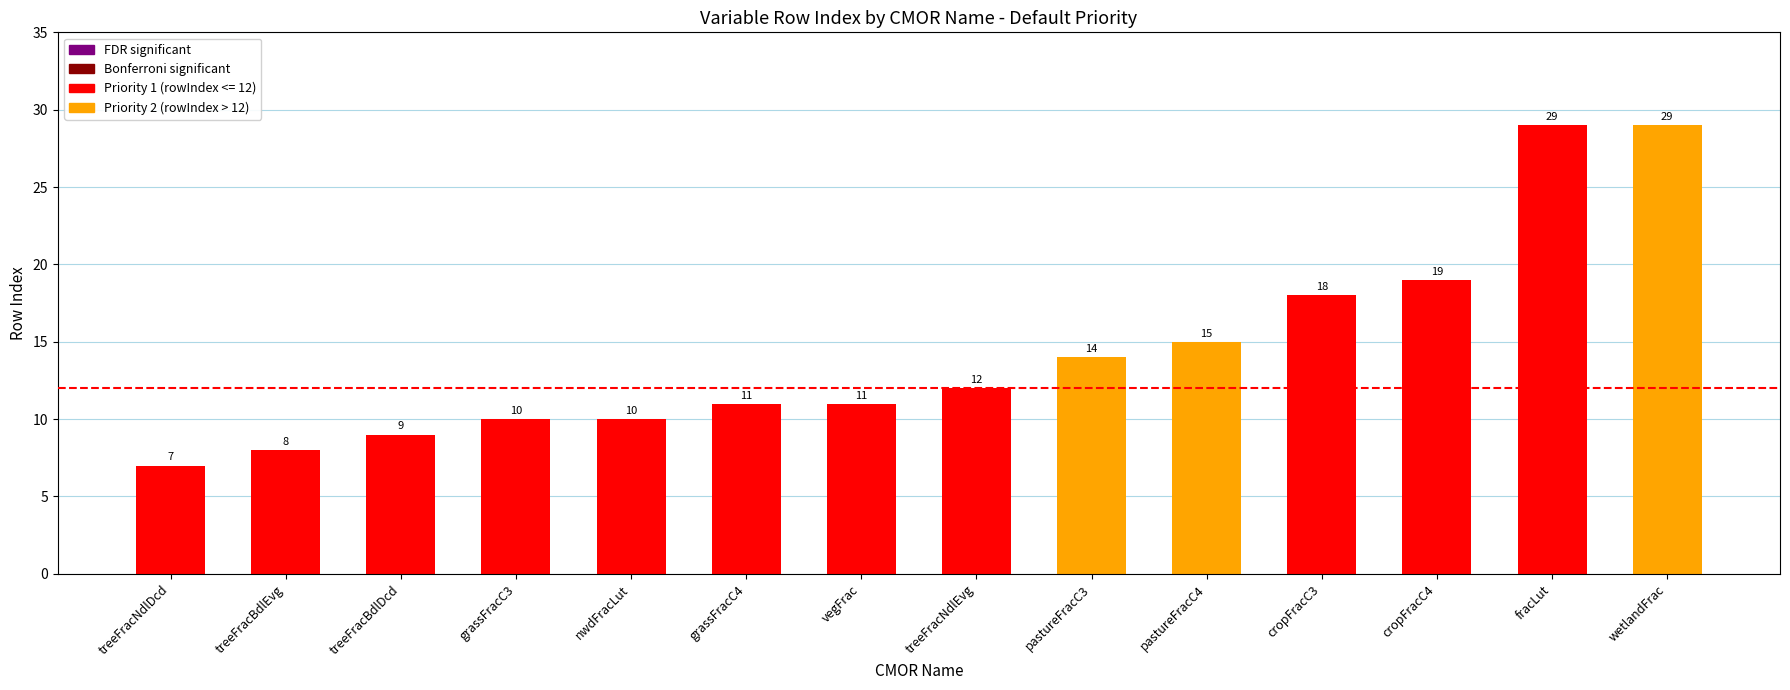

What position from the right is grassFracC3?

11